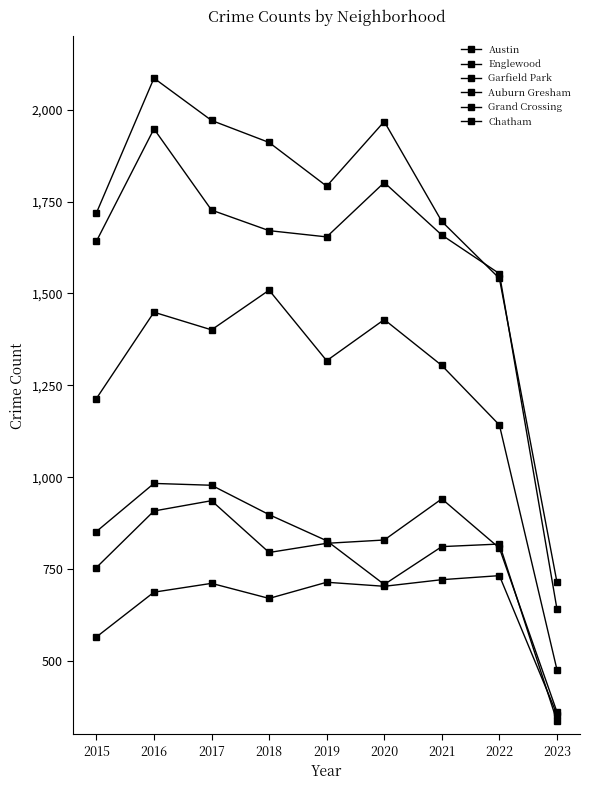

Is it true that Auburn Gresham equals 503 at 2016?

False